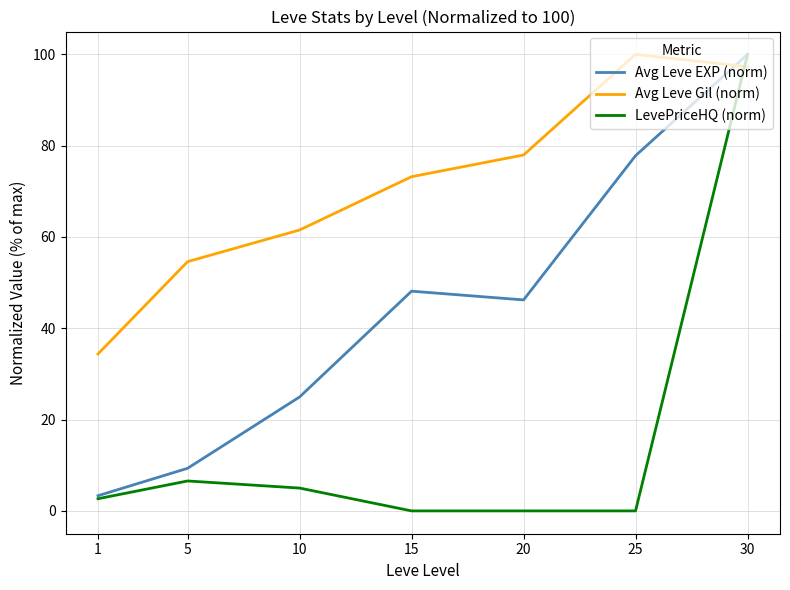

Read the Avg Leve EXP (norm) value at 1.

3.3